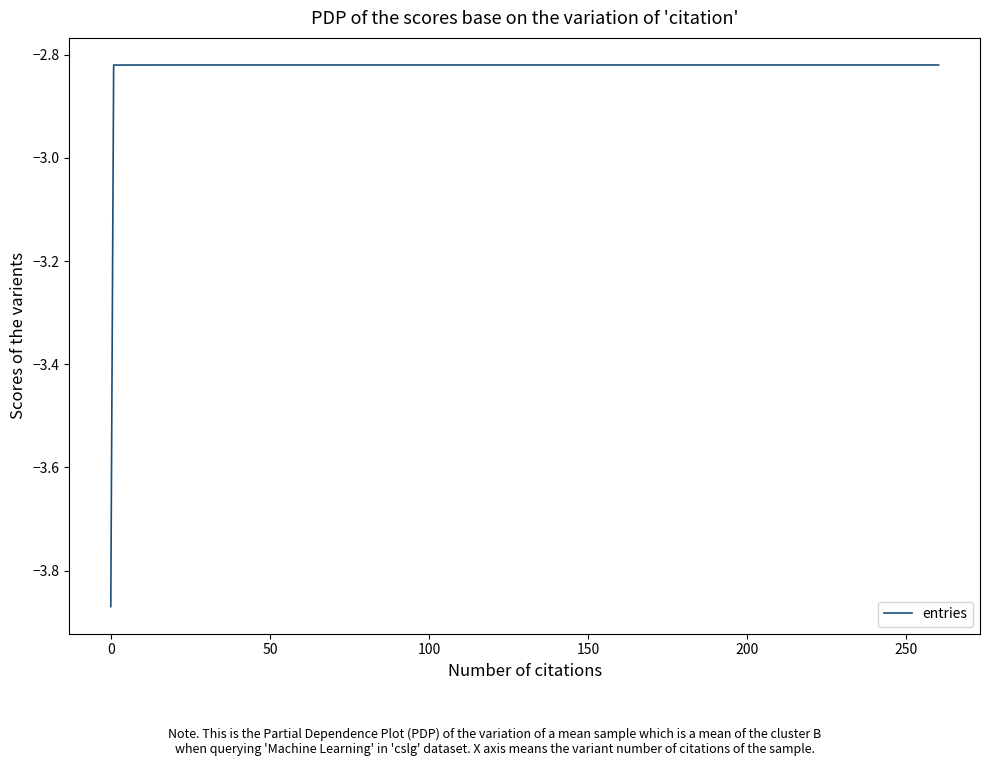

Does the chart have visible grid lines?

No